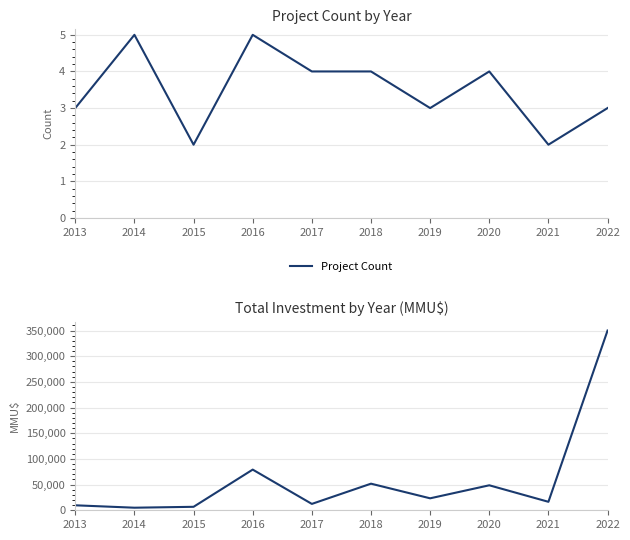

At which category does Project Count reach its first local valley?

2015